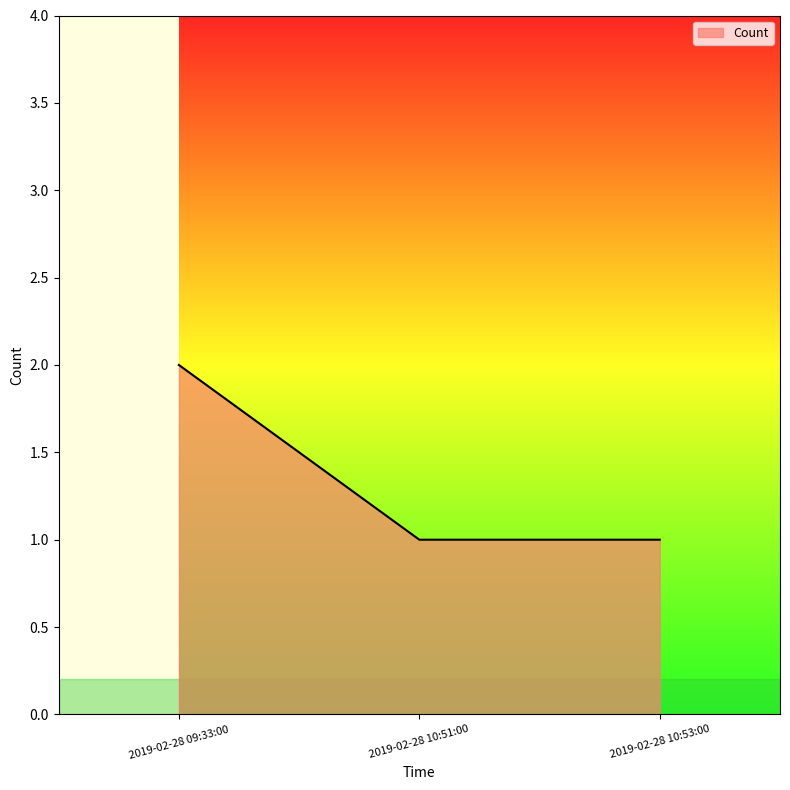

What position from the right is 2019-02-28 10:53:00?

1